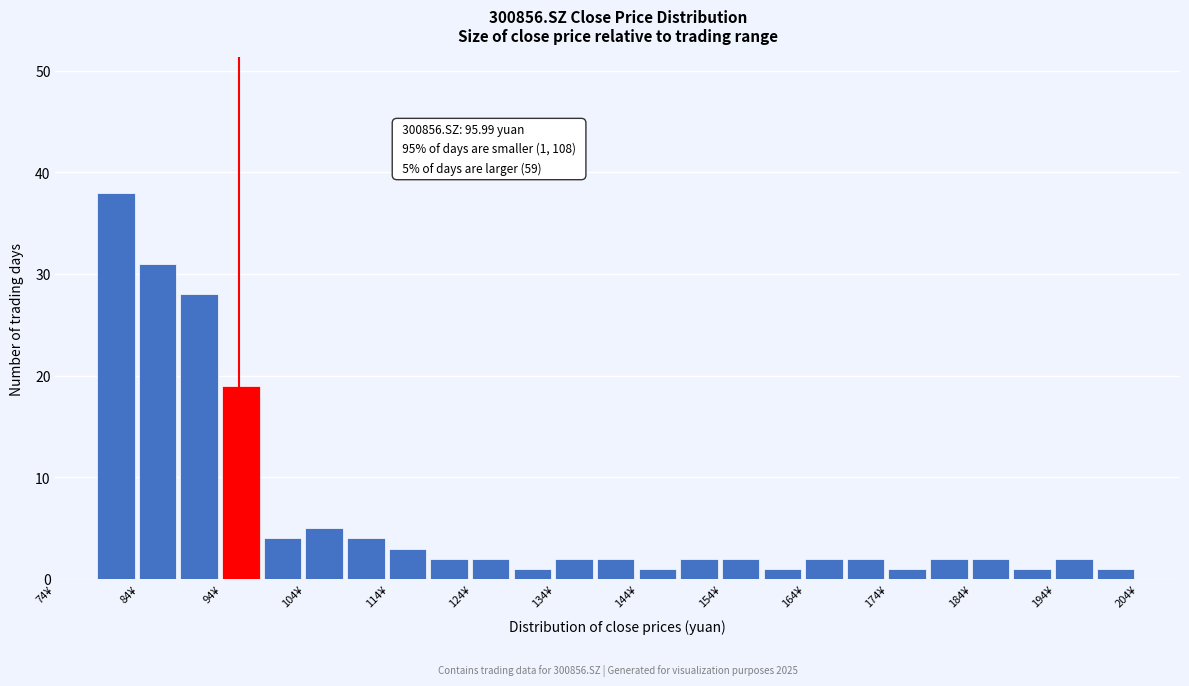

Over which range of the x-axis is the bar tallest?

78.9 to 83.9